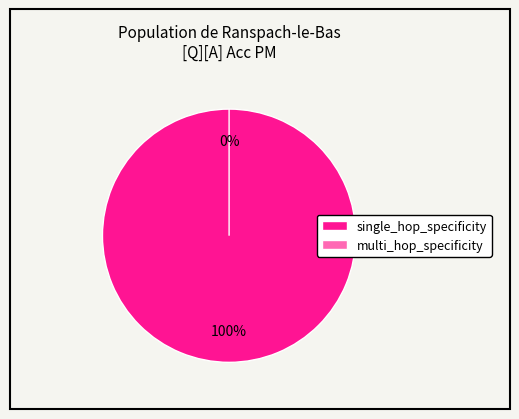

The multi_hop_specificity slice represents 12% of the pie. True or false?

False